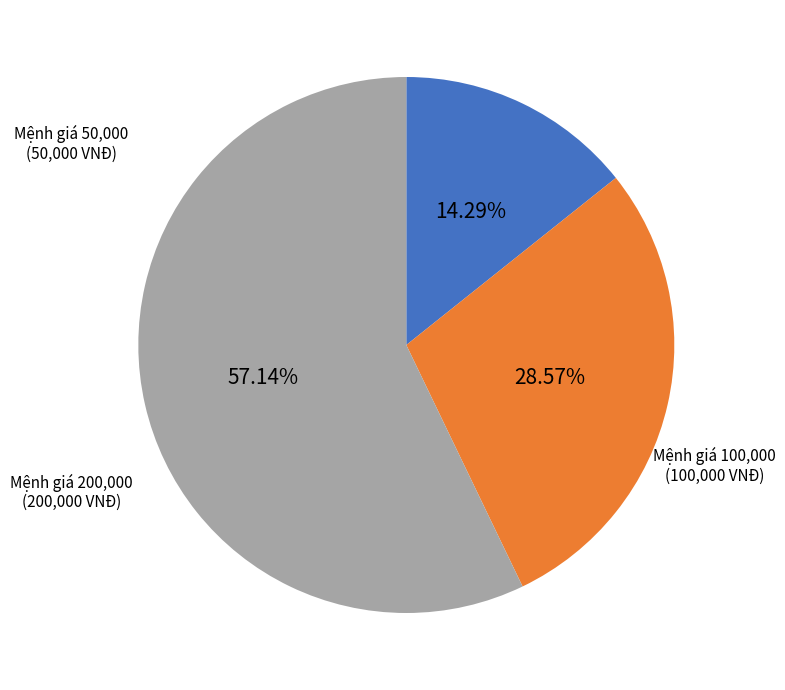

Does any single category account for the majority?

Yes